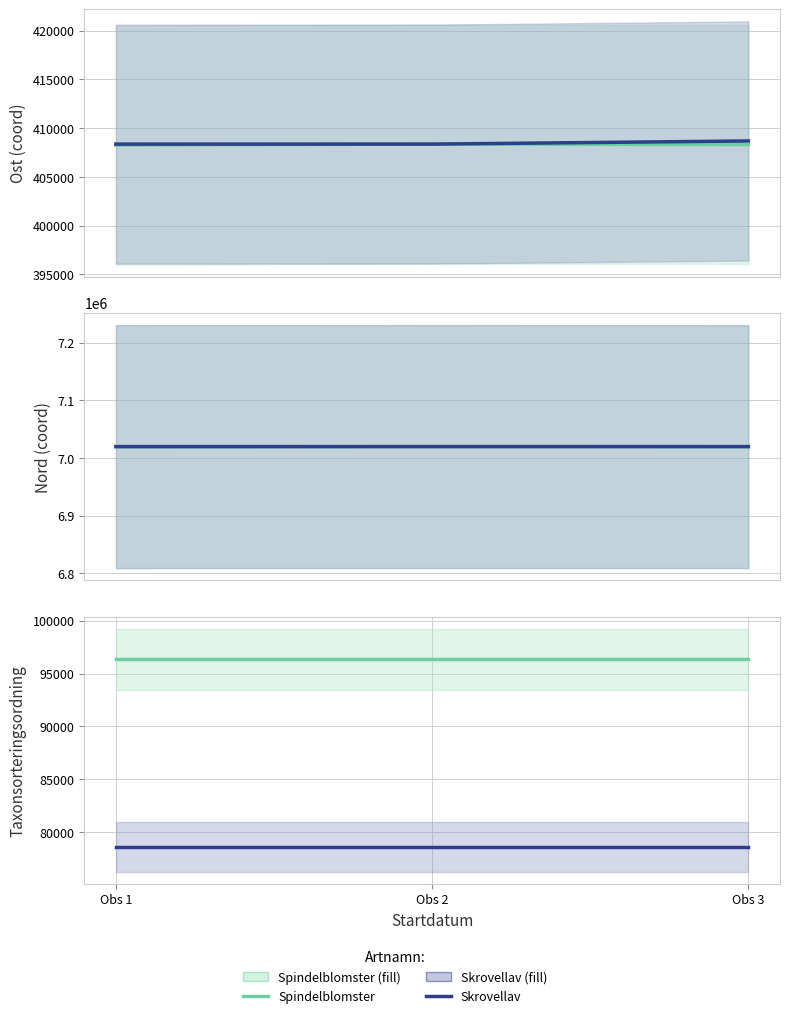

At how many categories does at least one series exceed 92180?

3